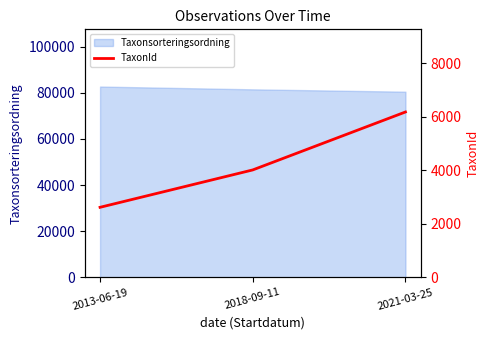

What is the maximum value for Taxonsorteringsordning?

82693.3